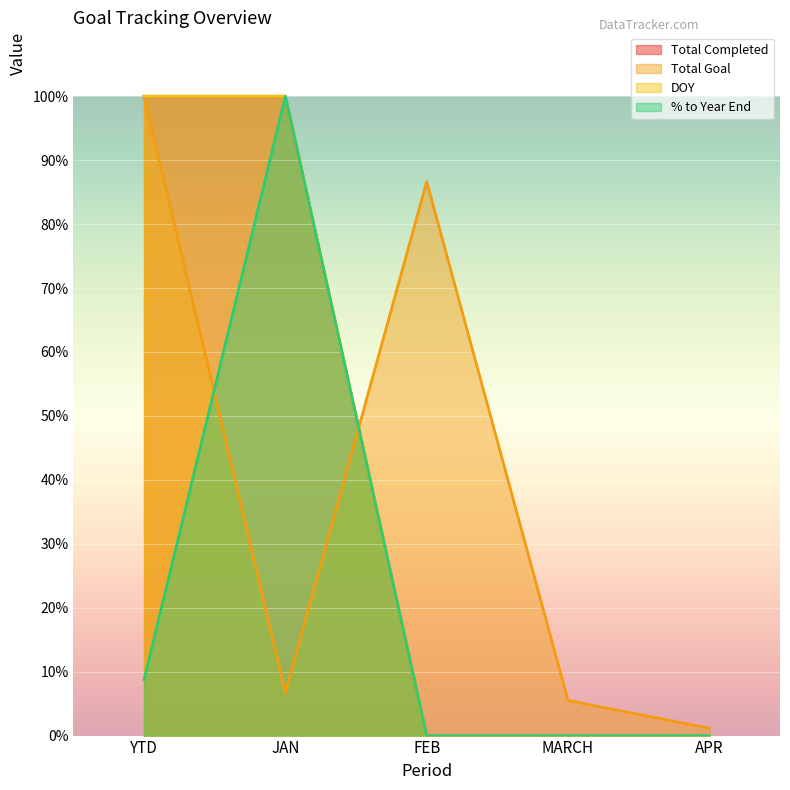

Which label corresponds to the smallest value in the chart?

FEB